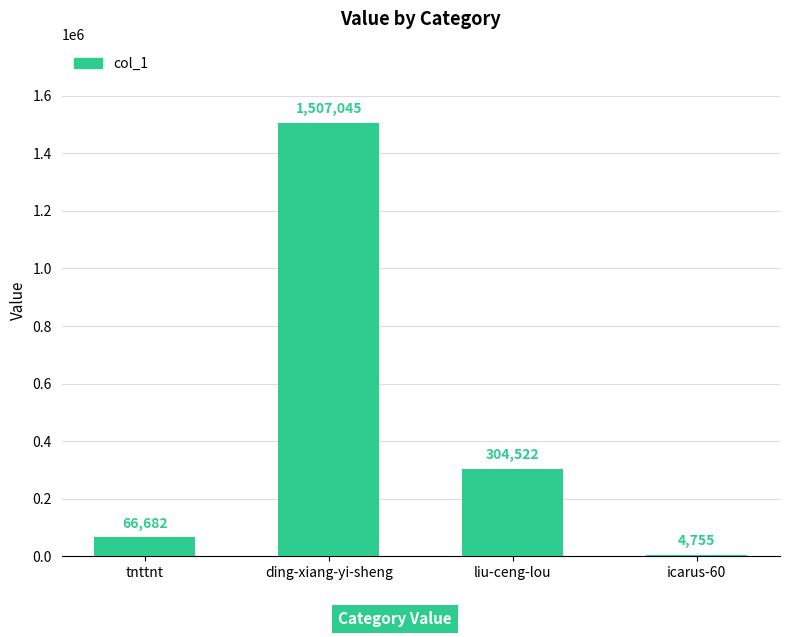

True or false: the data shows 304522 at liu-ceng-lou.

True